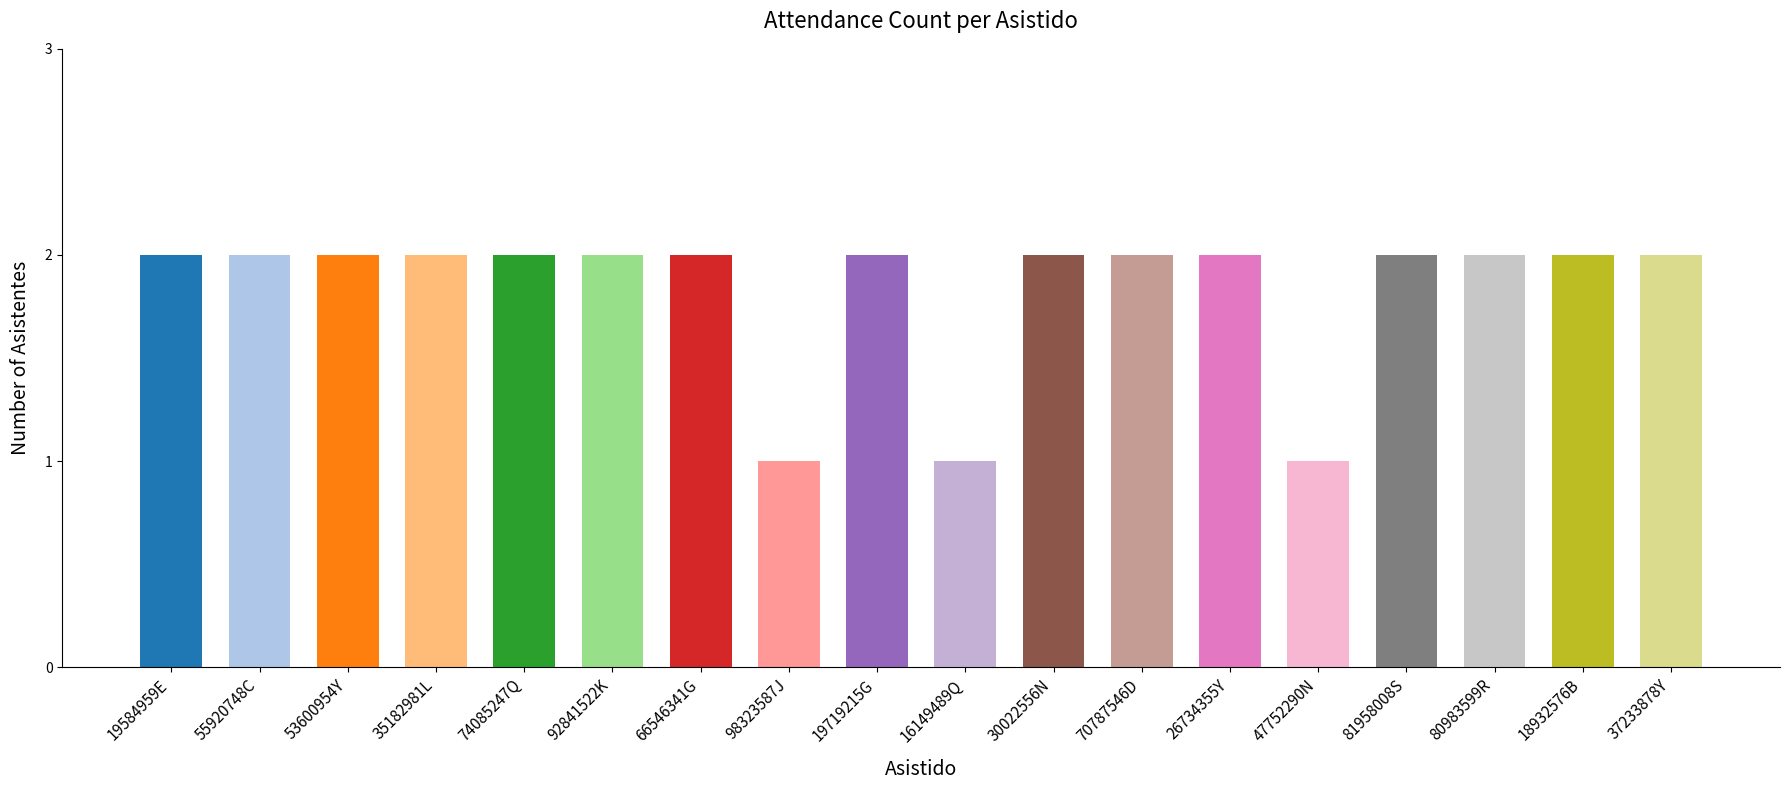

Reading left to right, what are all the values shown in this chart?

19584959E=2	55920748C=2	53600954Y=2	35182981L=2	74085247Q=2	92841522K=2	66546341G=2	98323587J=1	19719215G=2	16149489Q=1	30022556N=2	70787546D=2	26734355Y=2	47752290N=1	81958008S=2	80983599R=2	18932576B=2	37233878Y=2